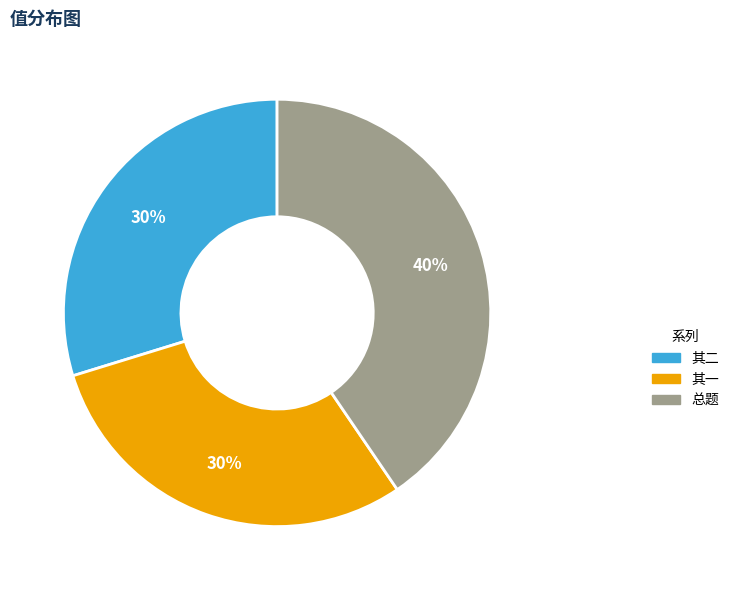

Does any single category account for the majority?

No